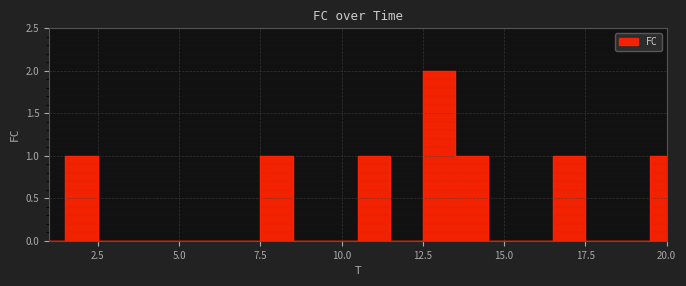

Rank the categories by value from lowest to highest.

1, 3, 4, 5, 6, 7, 9, 10, 12, 15, 16, 18, 19, 2, 8, 11, 14, 17, 20, 13